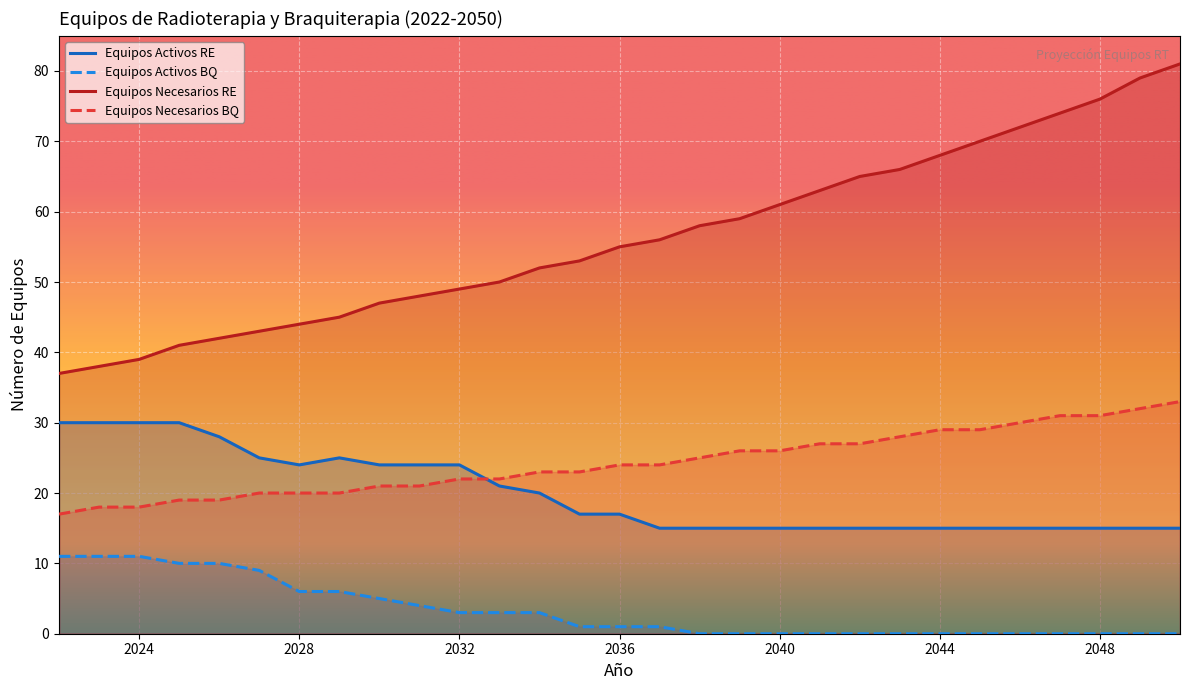

True or false: Equipos Necesarios RE has more than 0 interior local peaks.

False